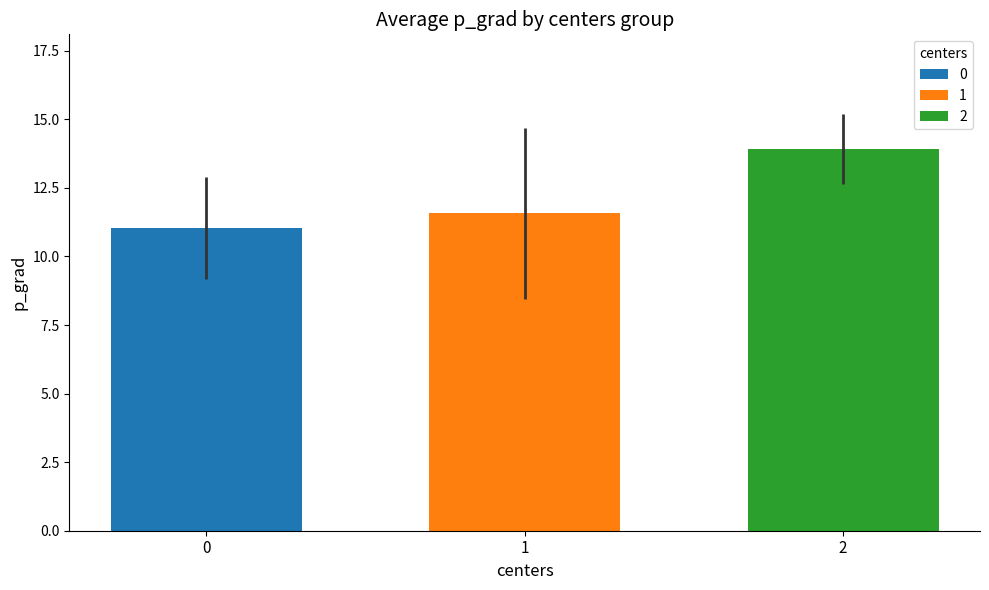

How many data points does each series have?

1